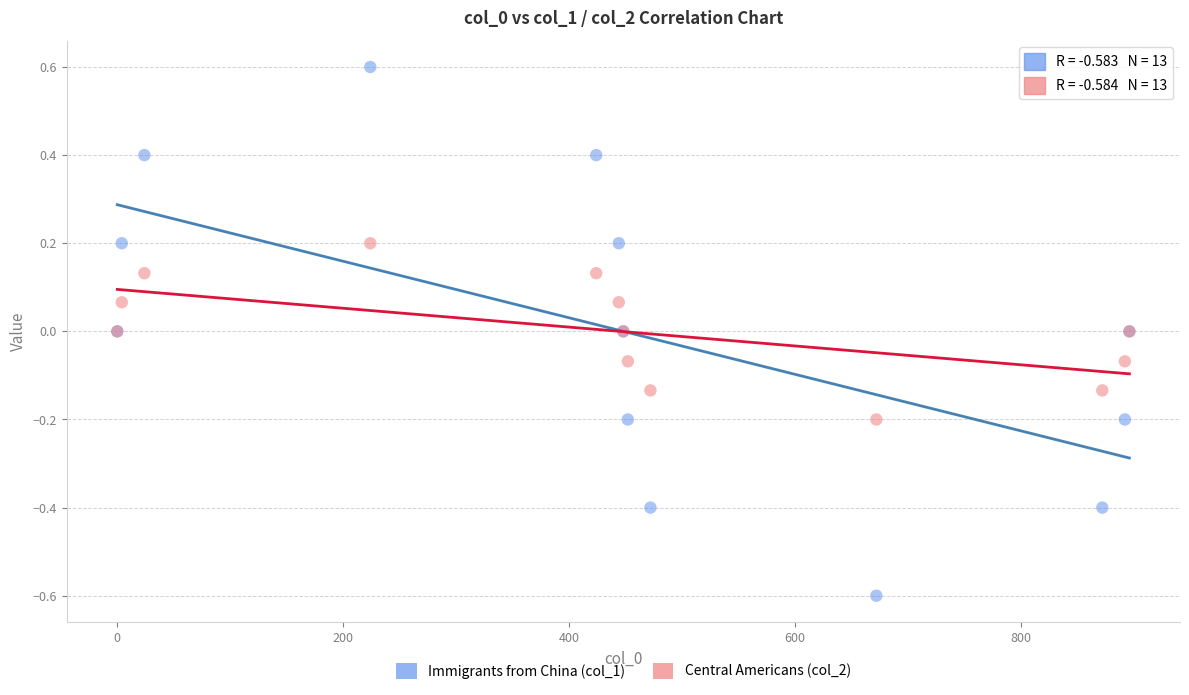

Which series has the widest spread of Y values?

Immigrants from China (col_1)